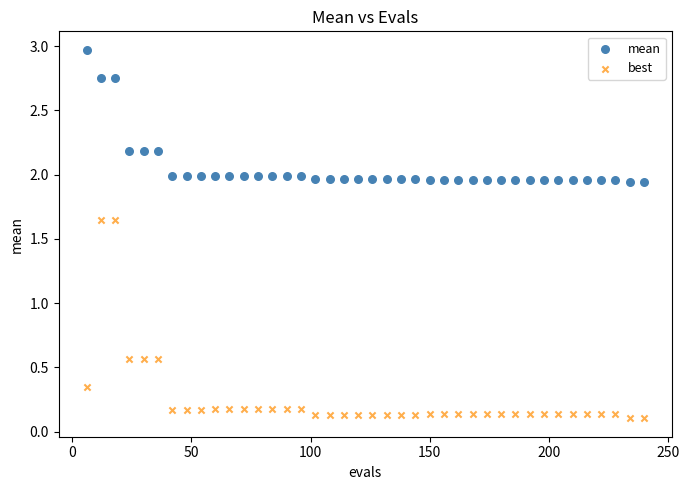

Across all data points, what is the range of Y values (max minus min)?

2.9